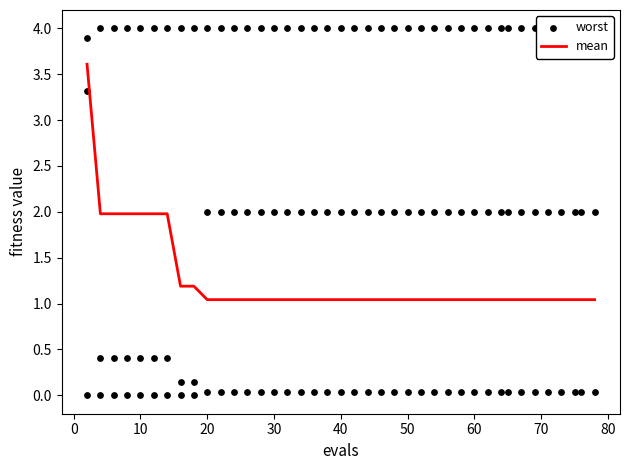

Which series has the largest total across all categories?

worst